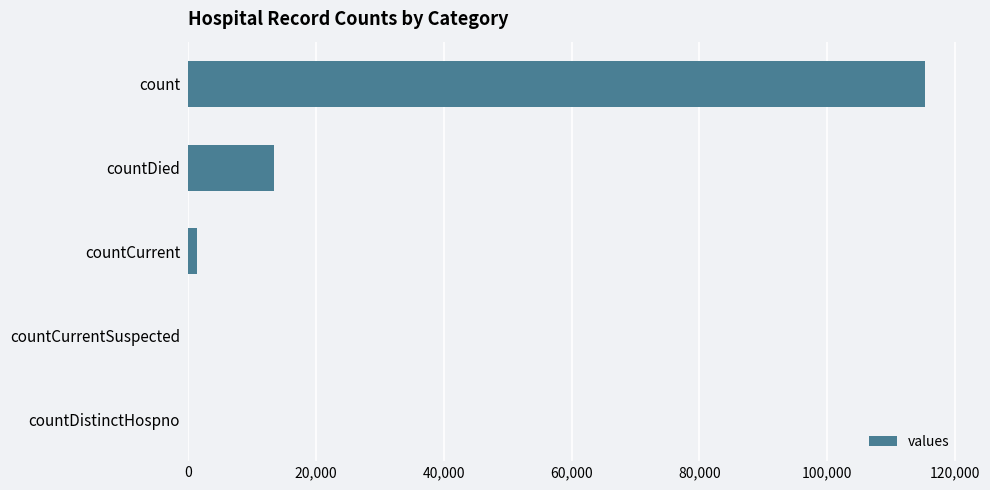

How many data points does each series have?

5